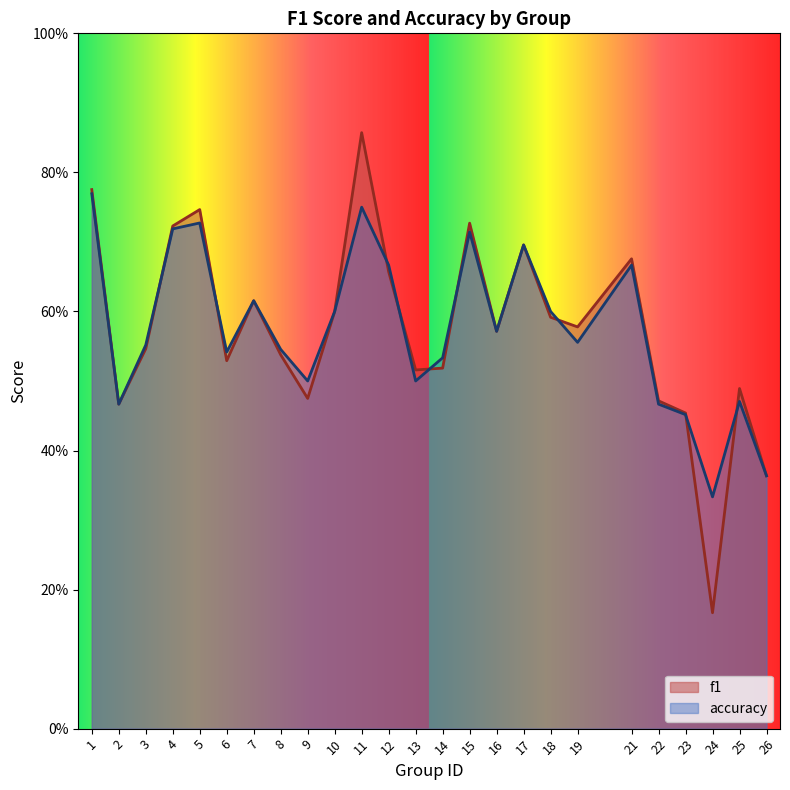

After their last crossing, which series has the higher values: accuracy or f1?

f1